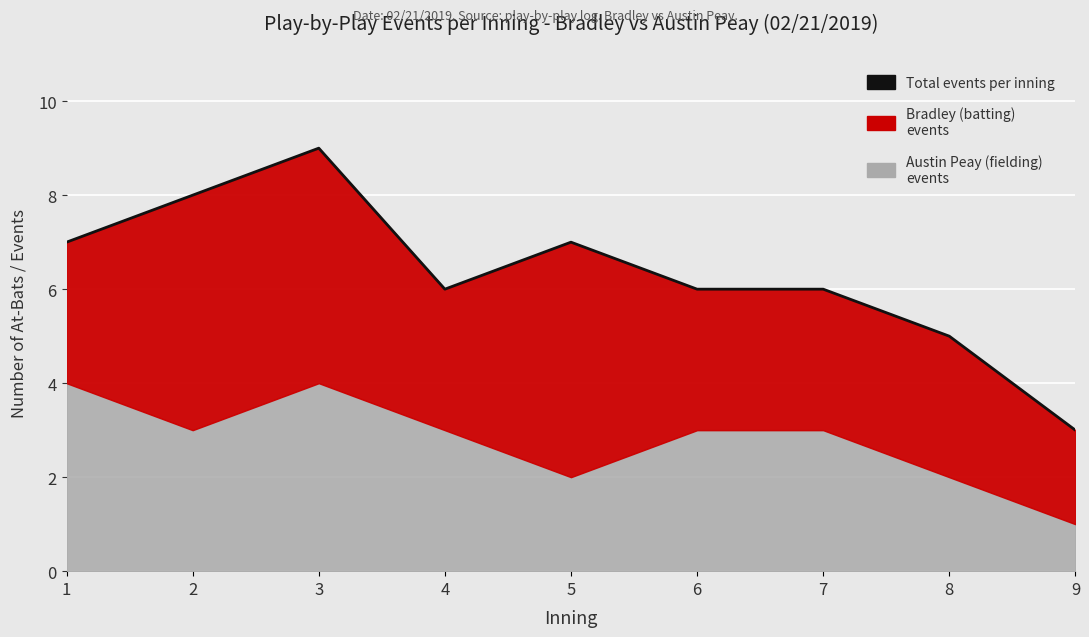

How many lines are shown in the chart?

1